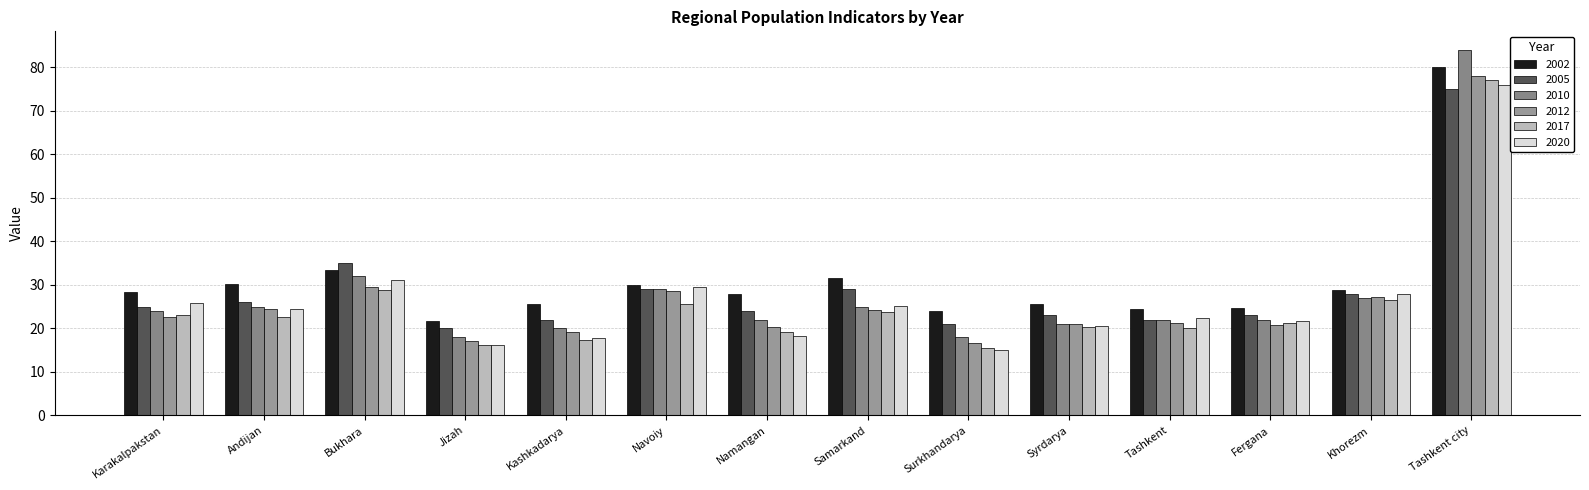

At which label is 2017 closest to 46?

Bukhara